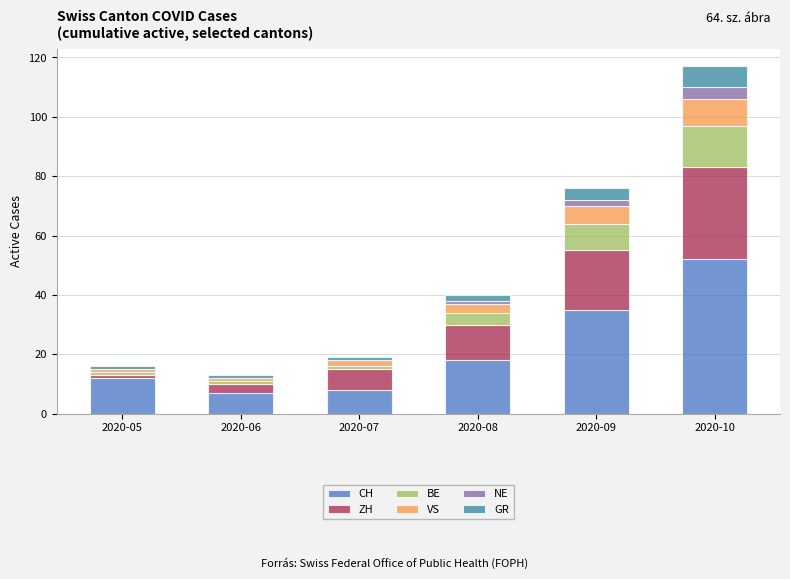

At which label is CH closest to 29?

2020-09